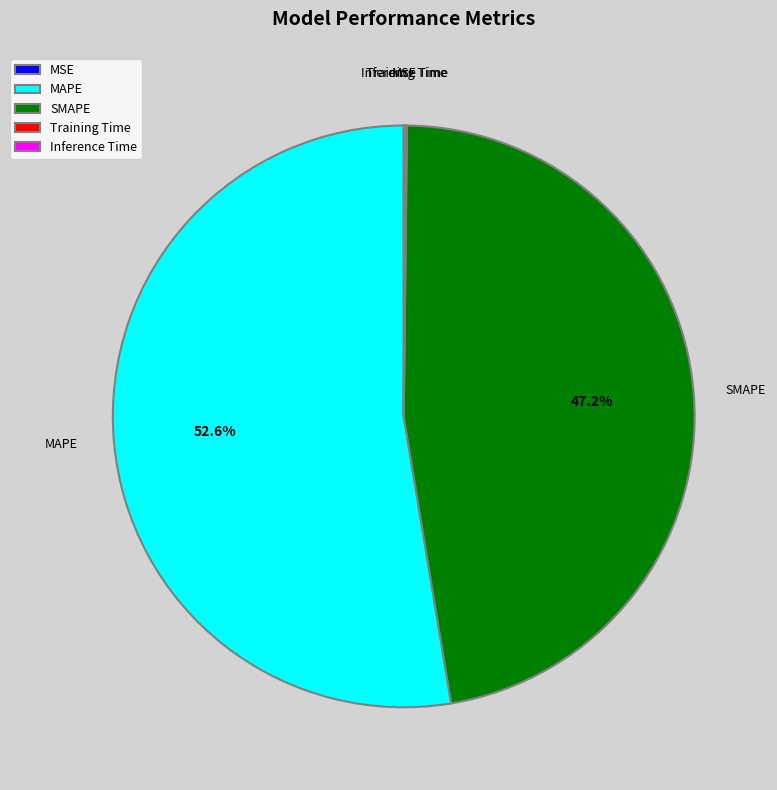

Which category has the biggest portion of the pie?

MAPE